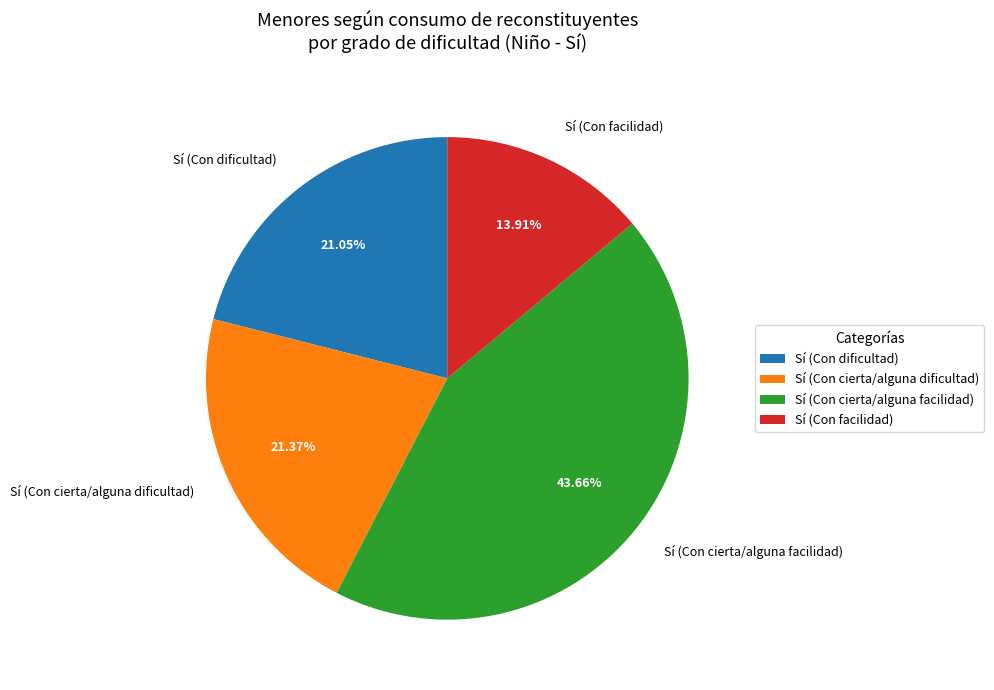

To the nearest percent, what is the difference between the largest and smallest slice percentages?

30%